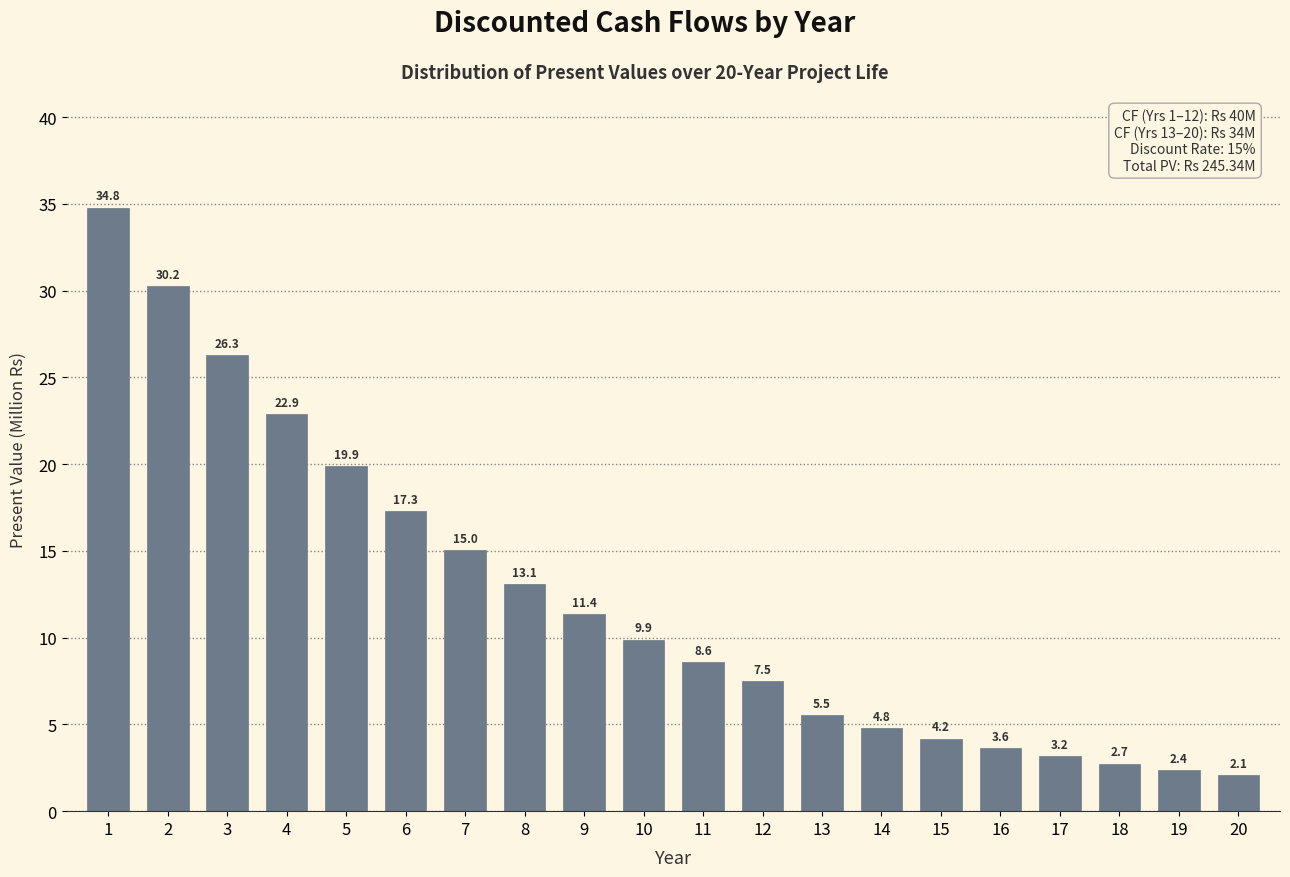

Reading left to right, extract all data points from this chart.

34.8	30.2	26.3	22.9	19.9	17.3	15.0	13.1	11.4	9.9	8.6	7.5	5.5	4.8	4.2	3.6	3.2	2.7	2.4	2.1